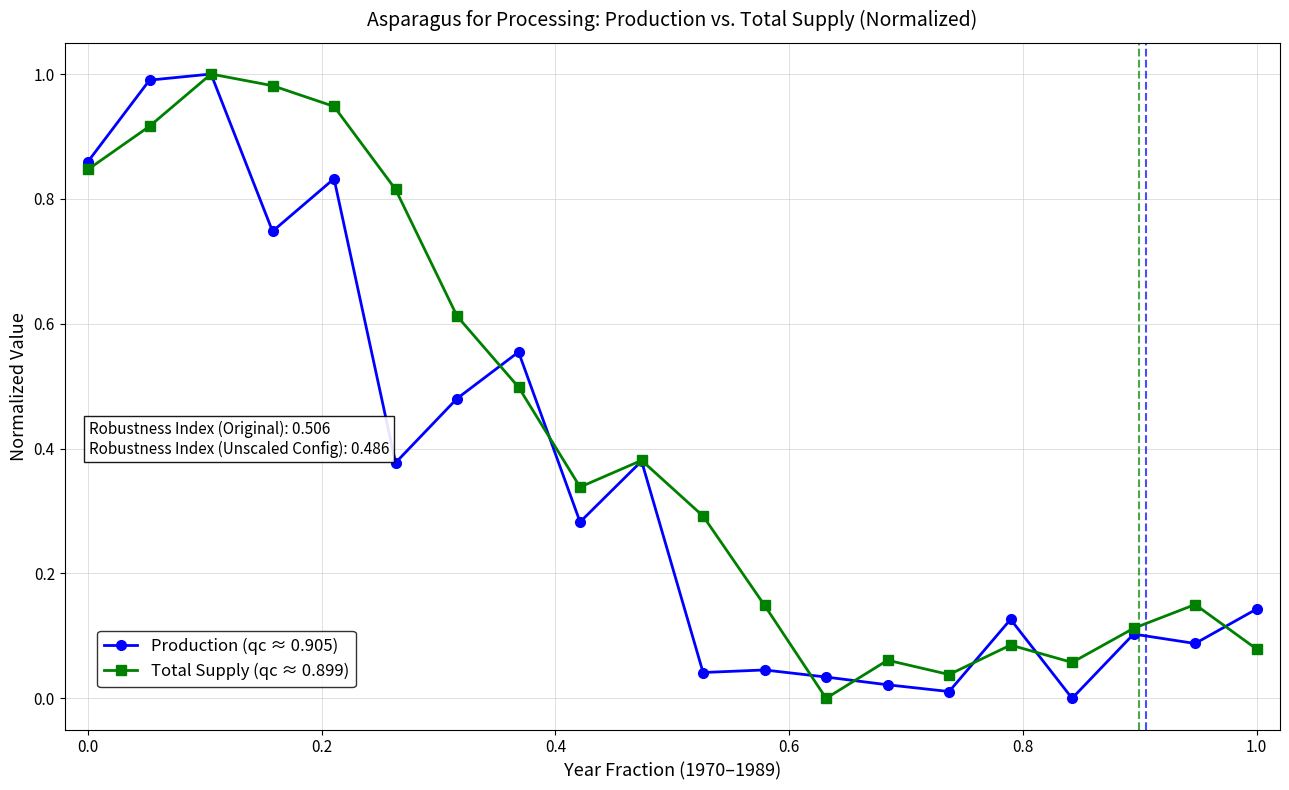

Rank the series by their average value, from lowest to highest.

Production (qc ≈ 0.905), Total Supply (qc ≈ 0.899)